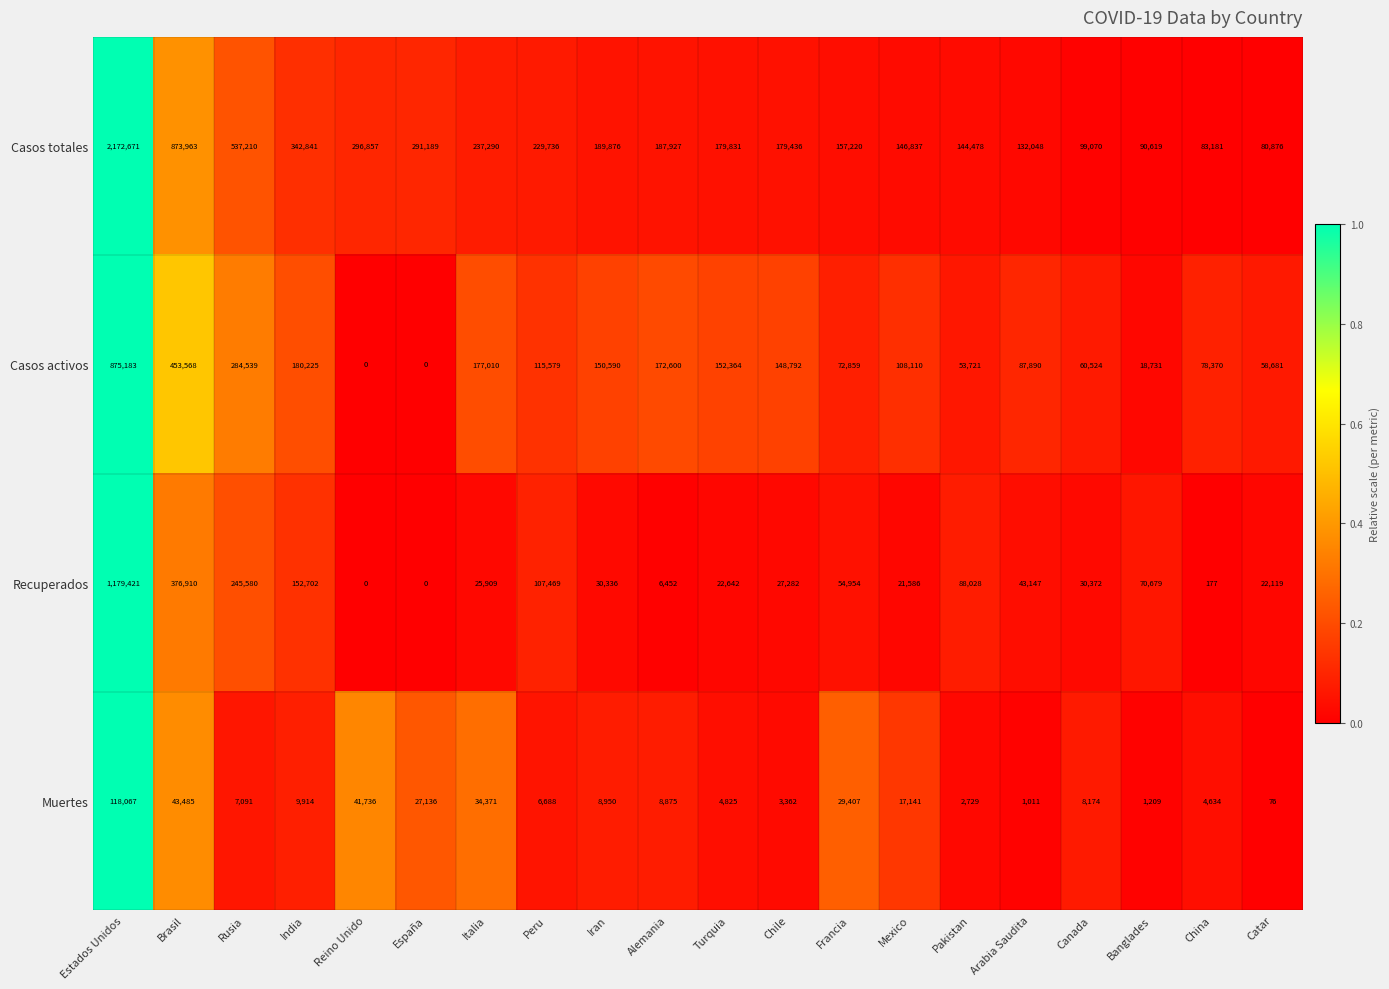

Between Rusia and Peru, which series saw the biggest shift?

Casos totales